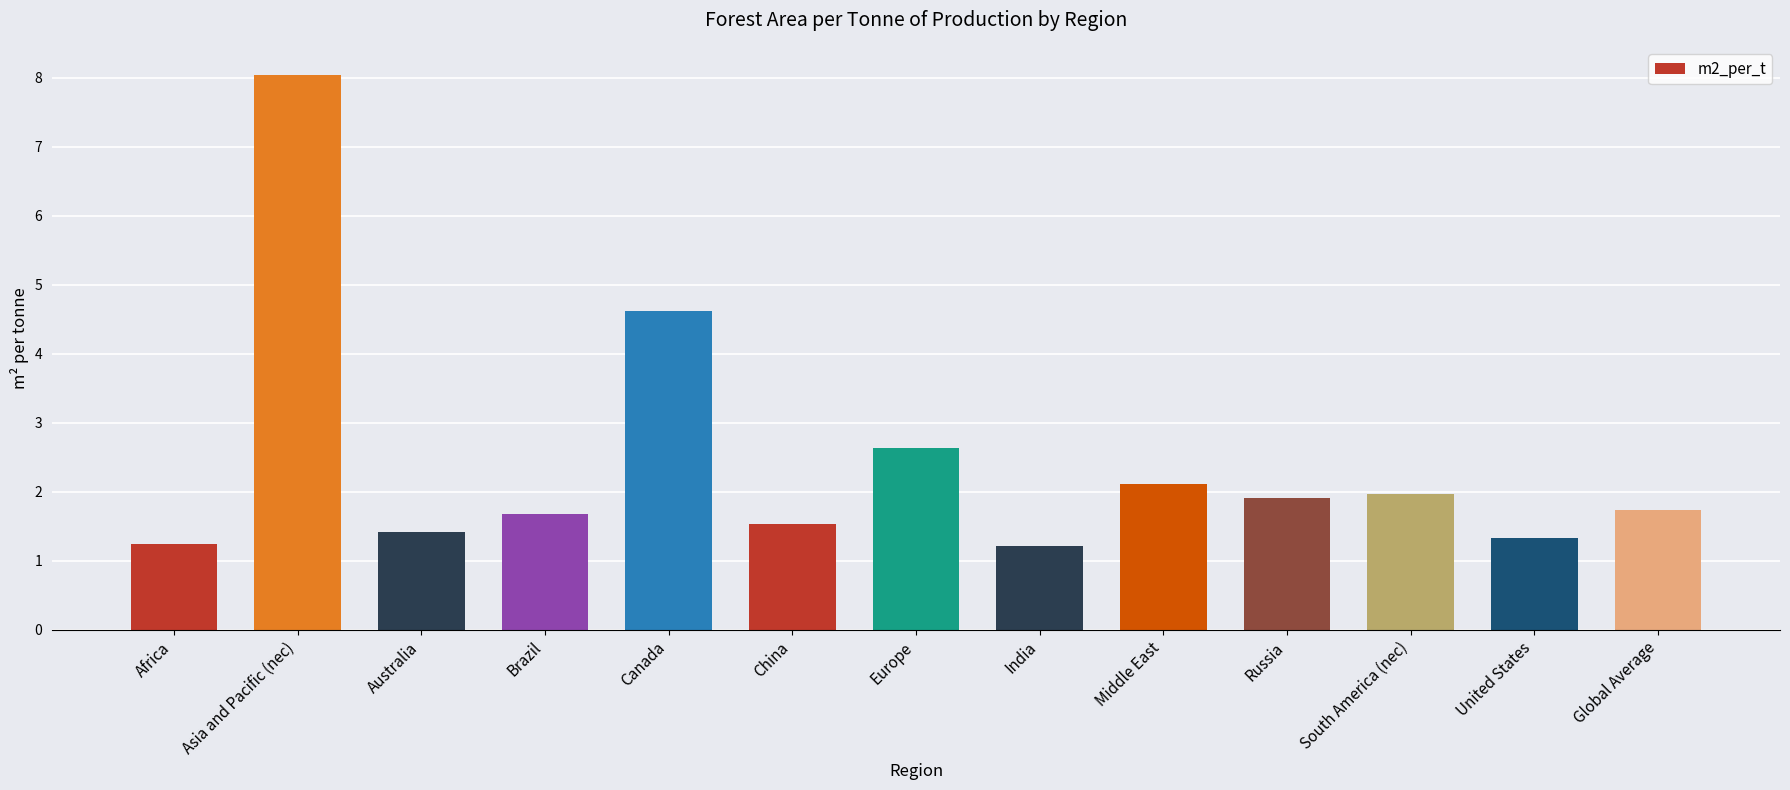

What position from the left is Canada?

5